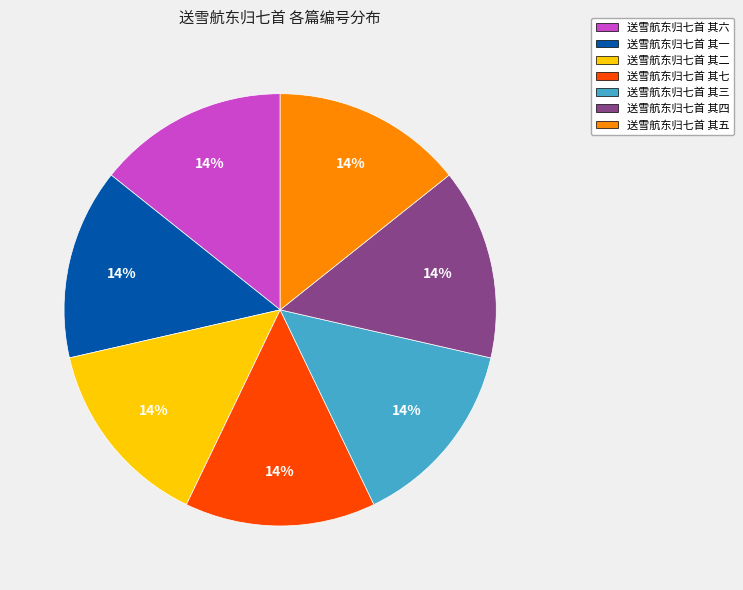

The 送雪航东归七首 其五 slice represents 14% of the pie. True or false?

True